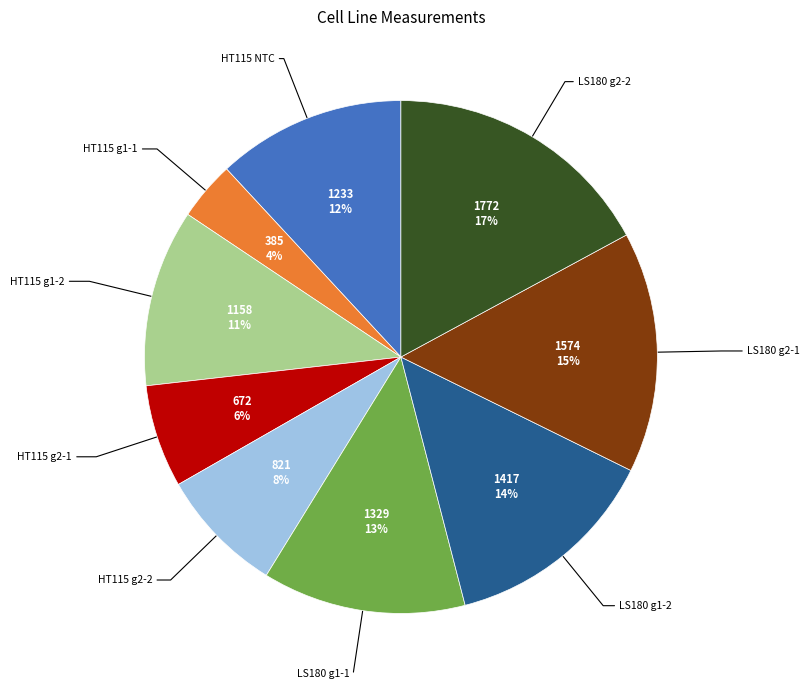

Is there any slice that represents more than half of the pie?

No